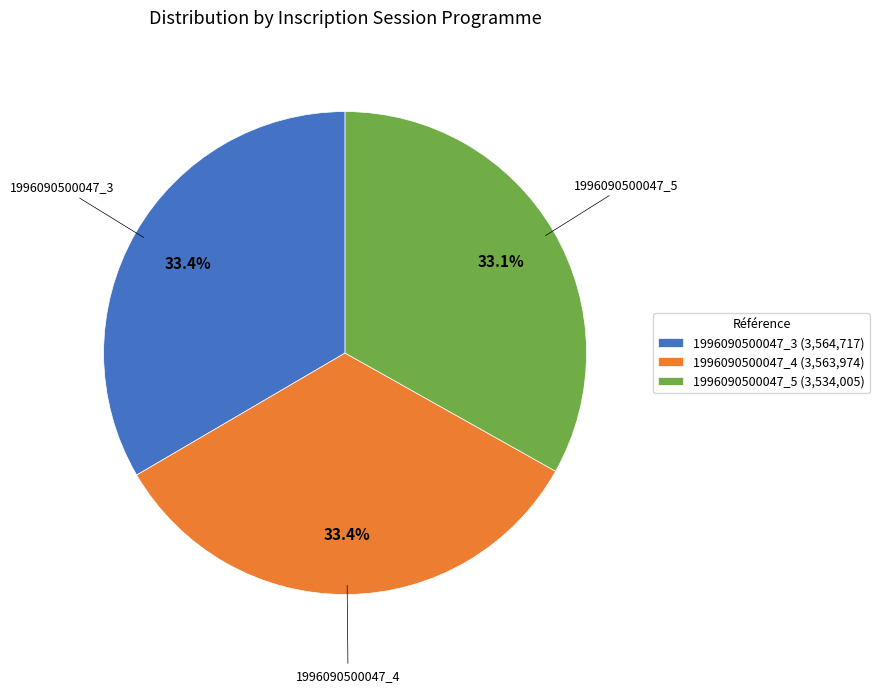

Approximately how many times larger is the value at 1996090500047_4 (3,563,974) compared to 1996090500047_3 (3,564,717)?

1.0